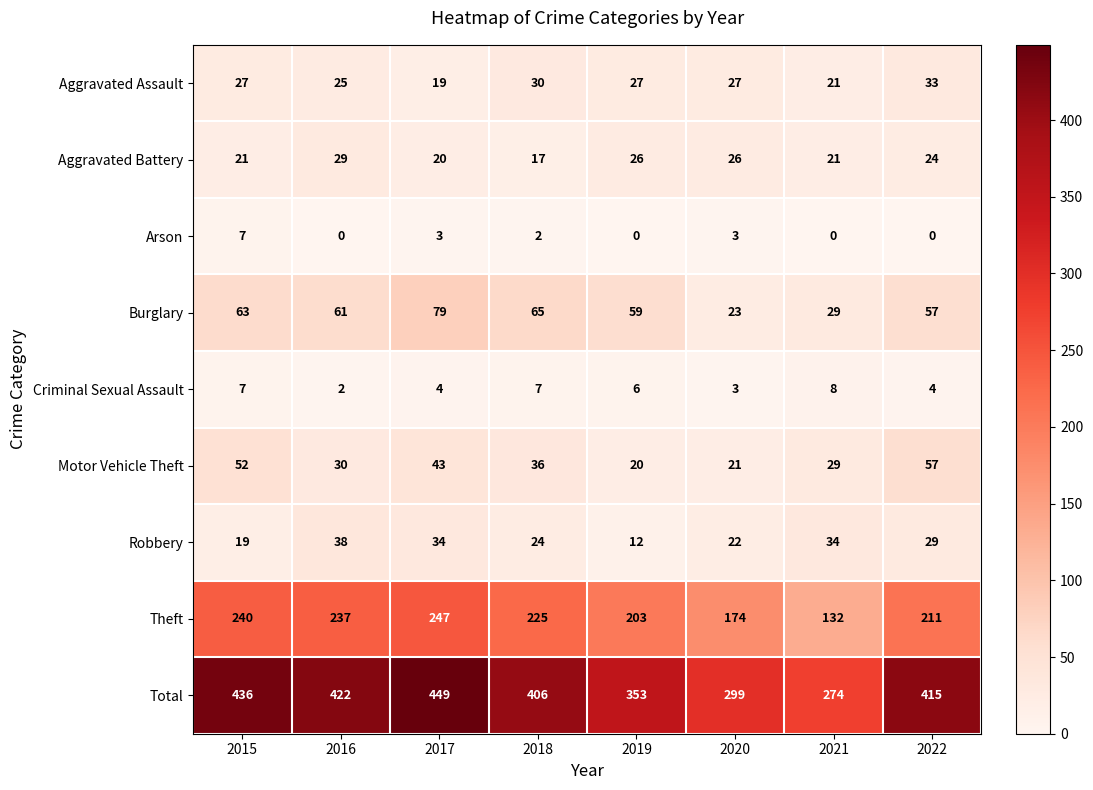

What value does the Aggravated Assault series have at 2016, to the nearest 5?

25